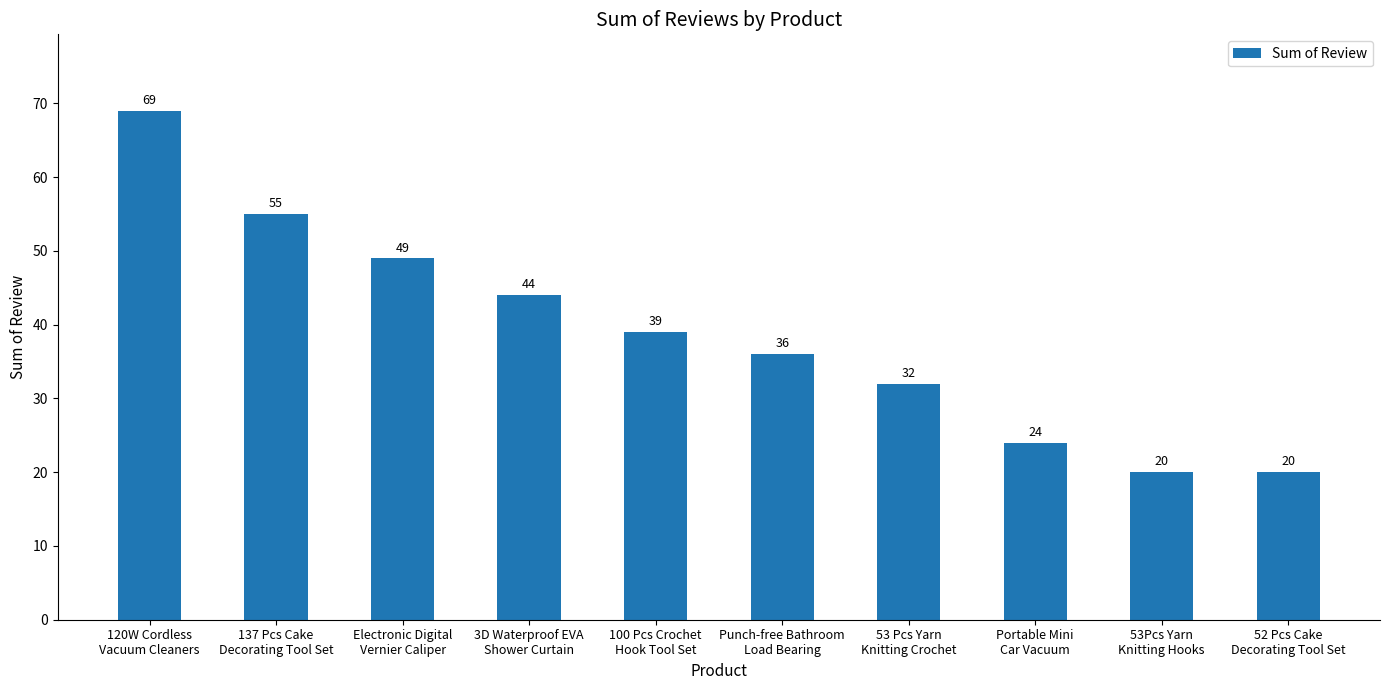

What is the change in value from 137 Pcs Cake
Decorating Tool Set to Portable Mini
Car Vacuum?

-31